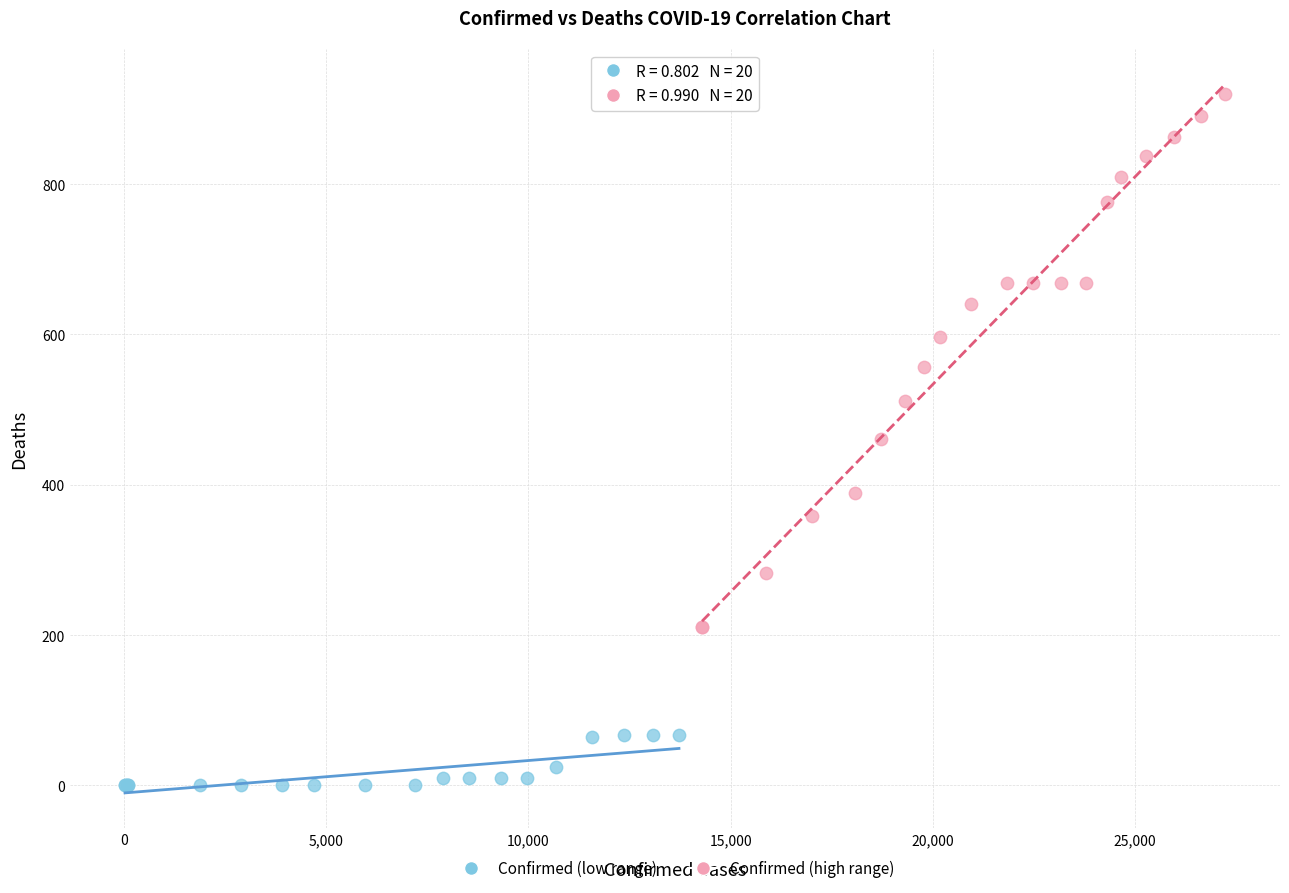

Which series has the largest Y range (max minus min)?

Confirmed (high range)